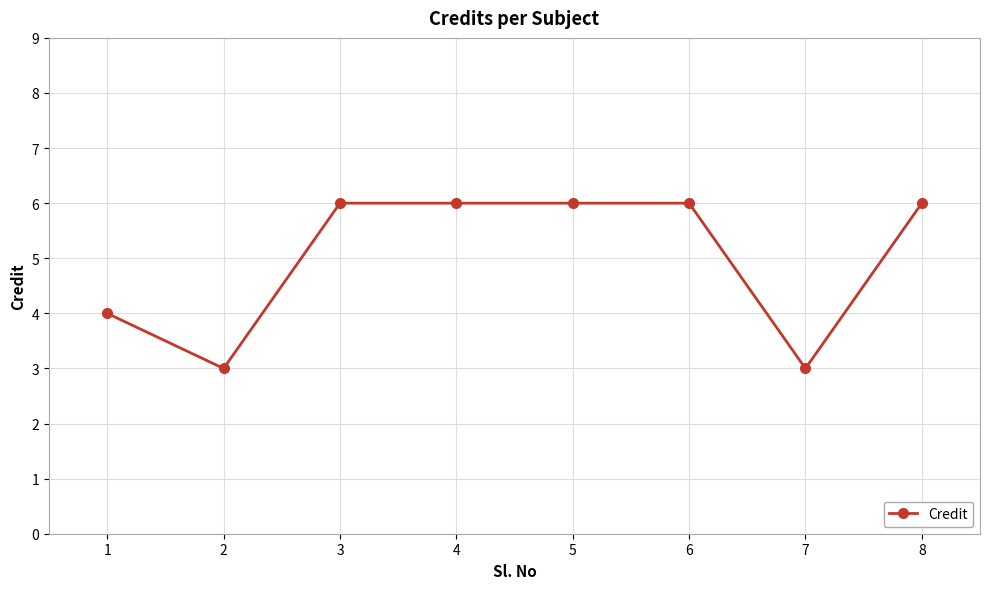

What is the minimum value shown in the chart?

3